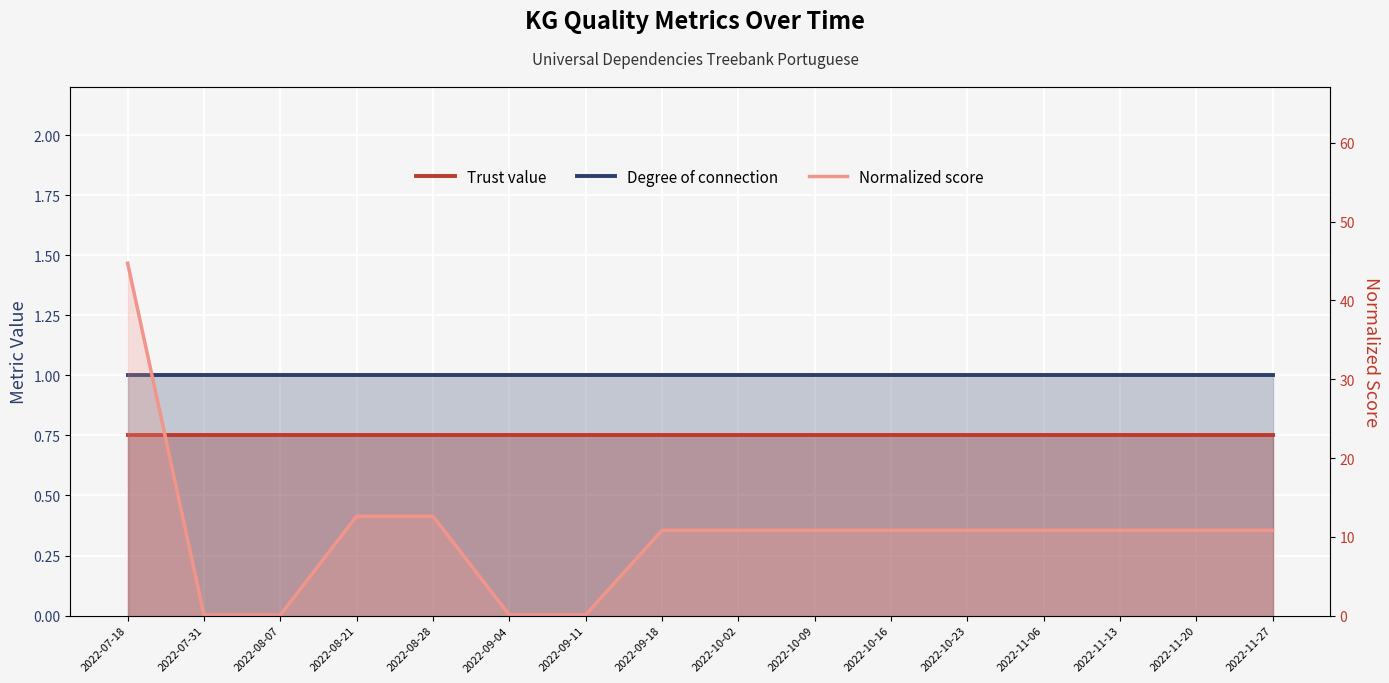

True or false: Normalized score and Trust value intersect in this chart.

True